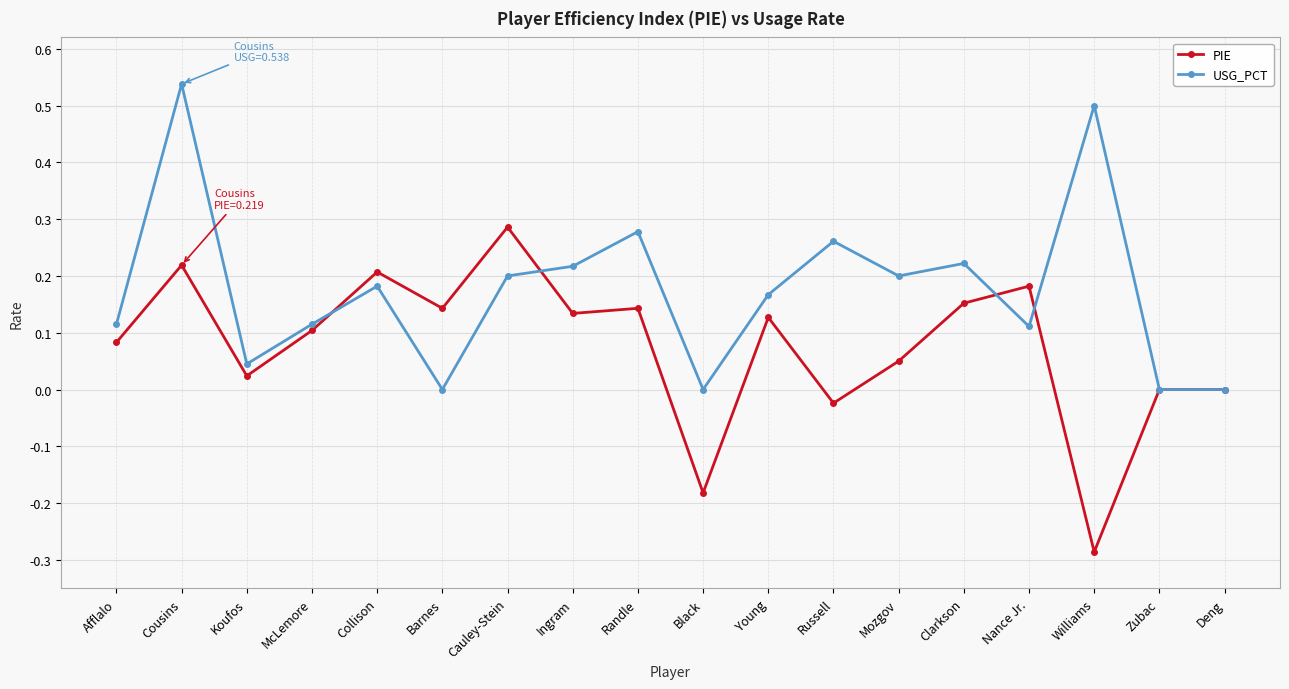

The value of USG_PCT at Zubac is 0.3. True or false?

False